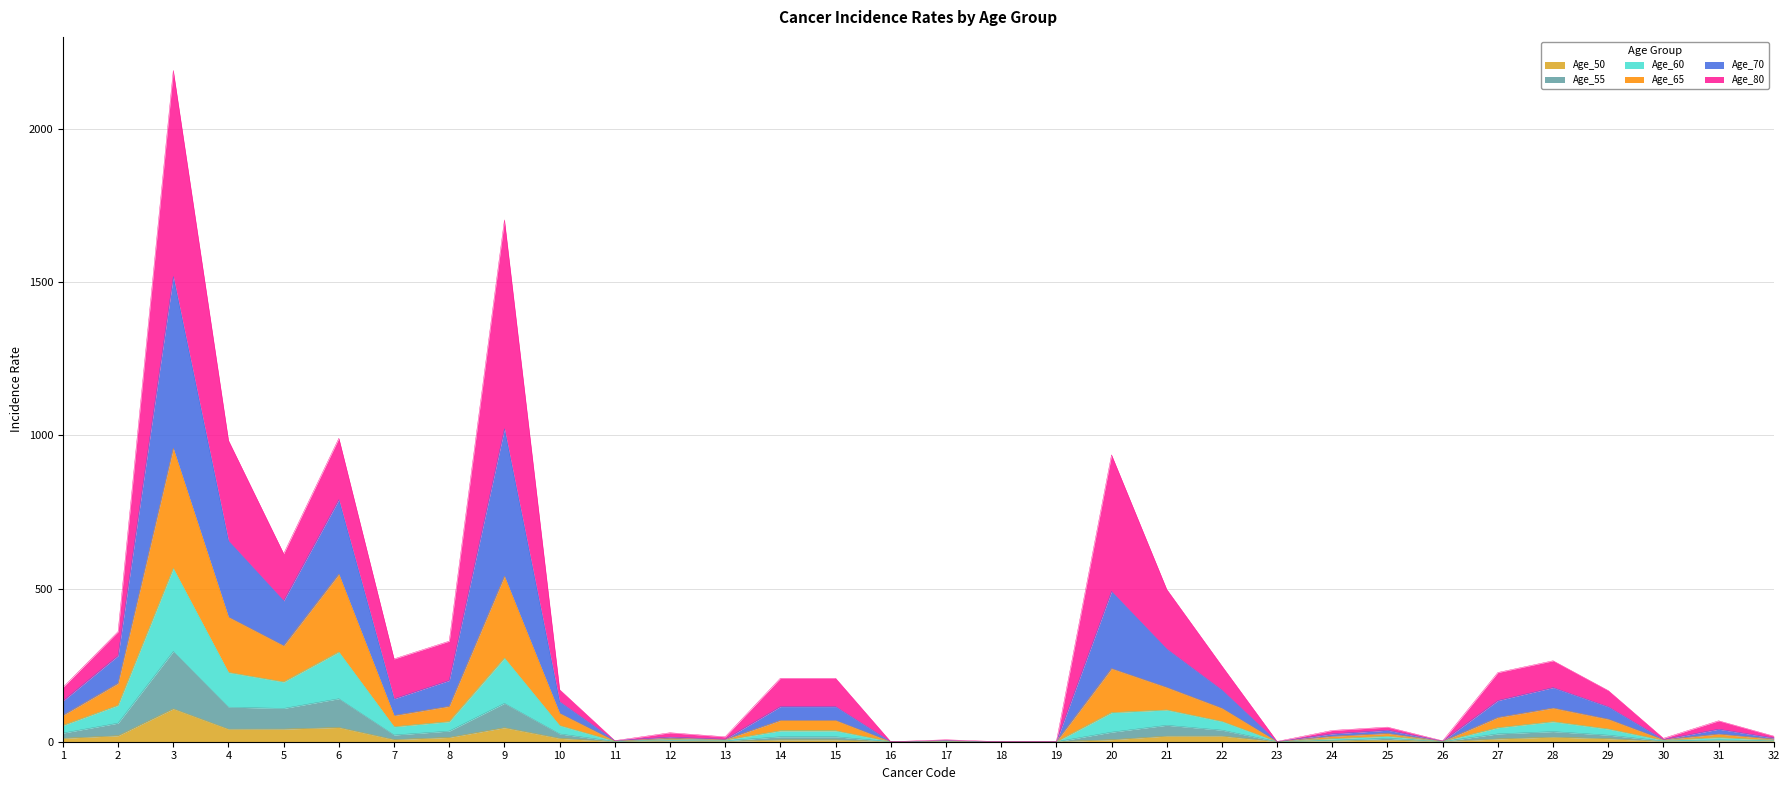

What are all the series names shown in the legend?

Age_50, Age_55, Age_60, Age_65, Age_70, Age_80